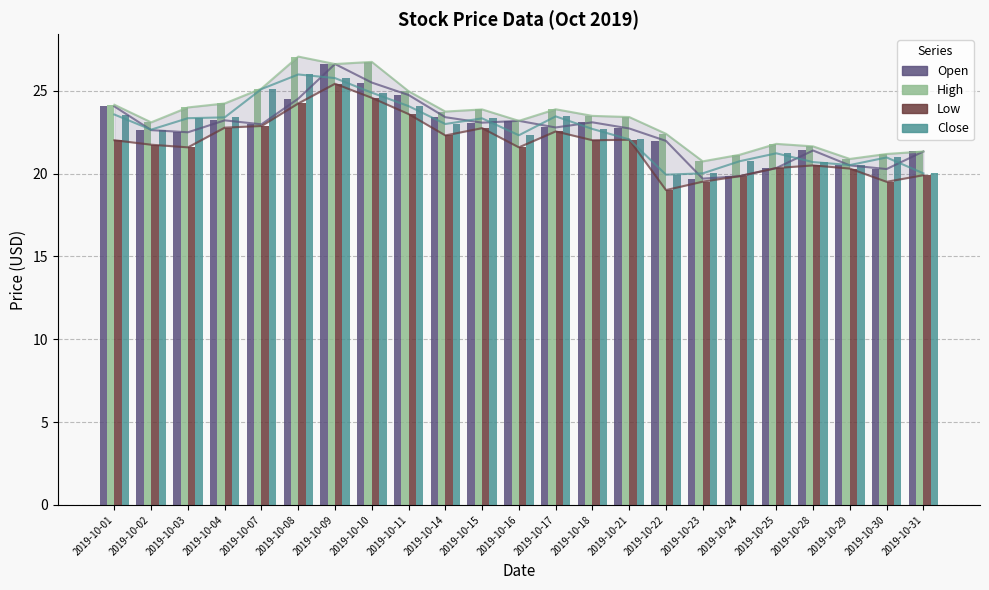

Count the number of data series in this chart.

4